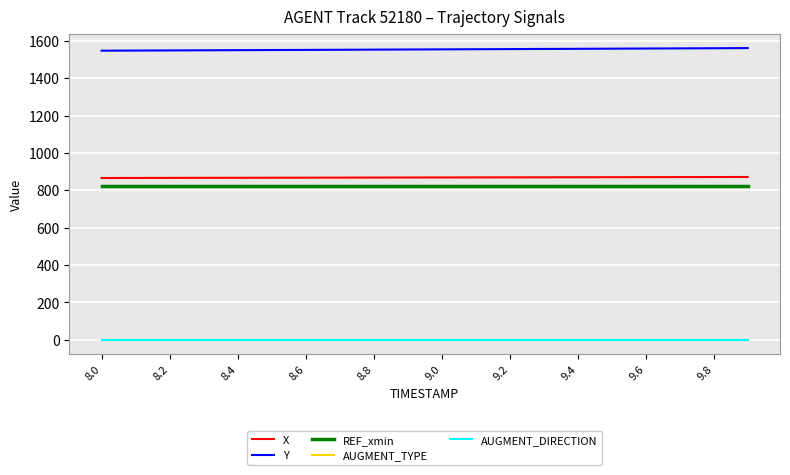

What is the highest value of the Y series?

1560.9